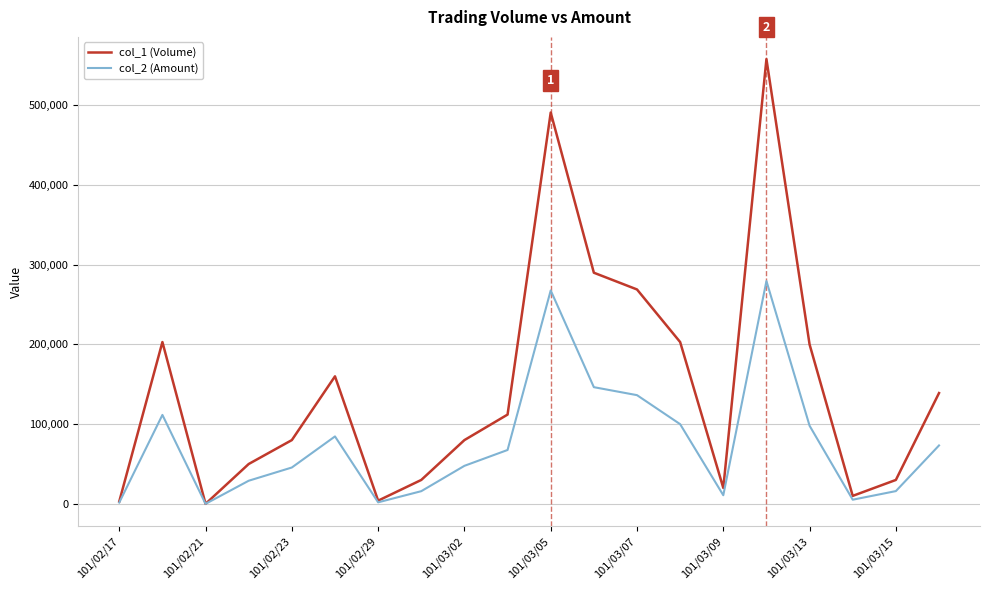

How many positive values does the col_1 (Volume) series have?

19